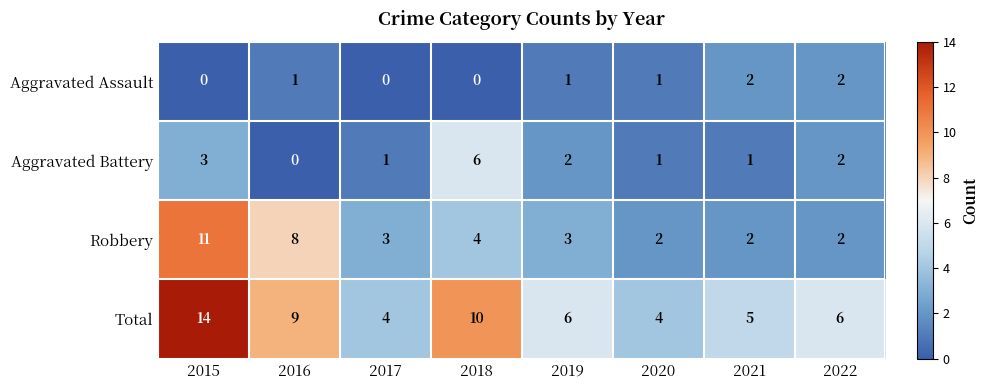

How many Total values are between 5 and 10?

5